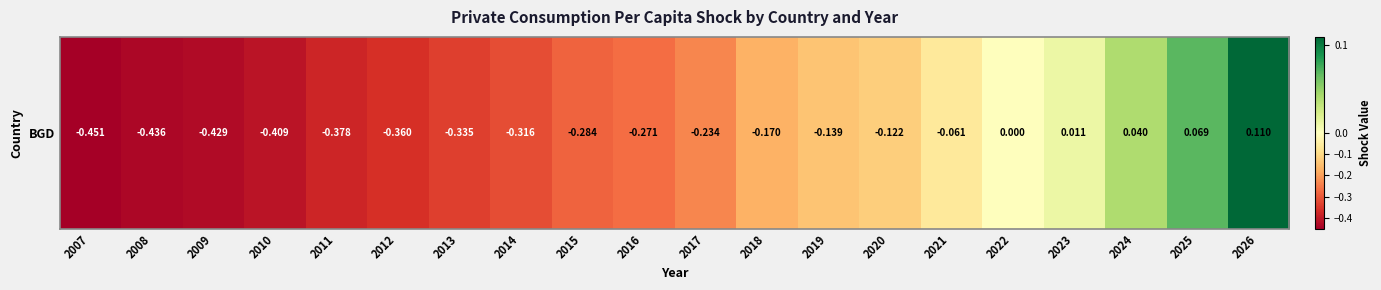

What value does the data have at 2018?

-0.2